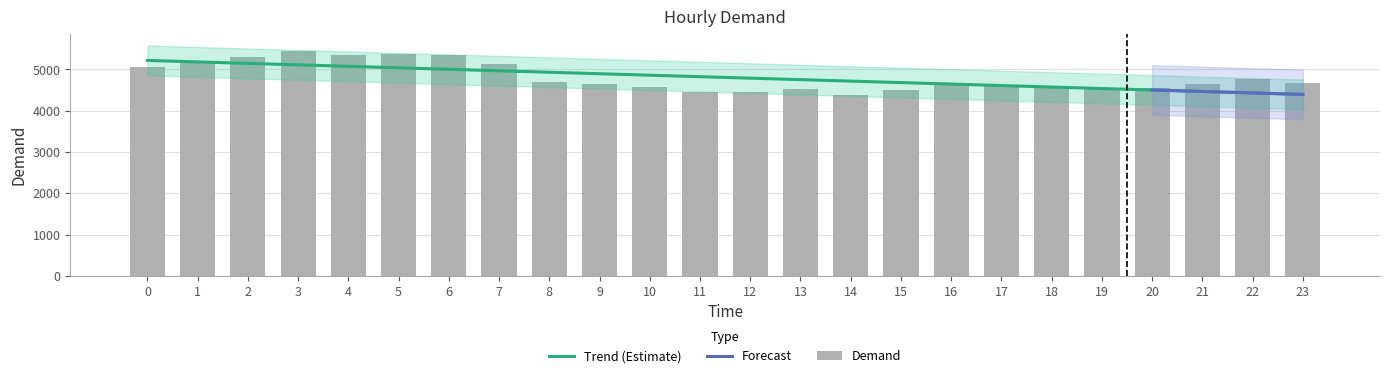

What is the difference between the maximum and second lowest values?

1002